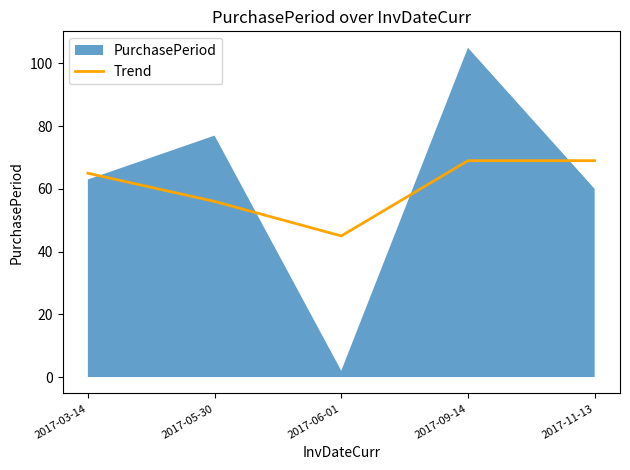

Where is the data nearest to the value 57?

2017-05-30